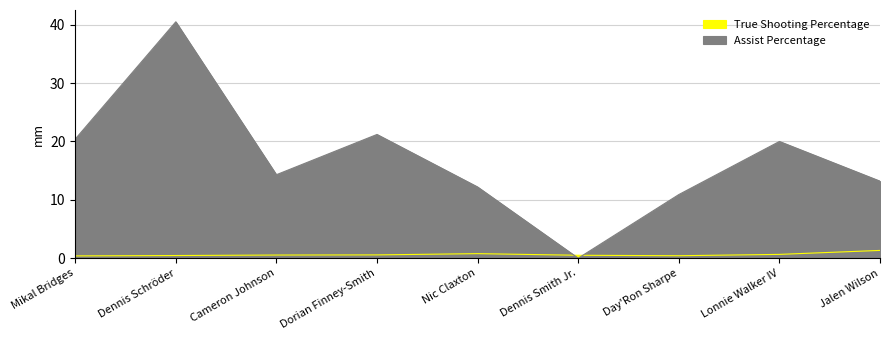

At Jalen Wilson, list the series in order from smallest to largest.

True Shooting Percentage, Assist Percentage